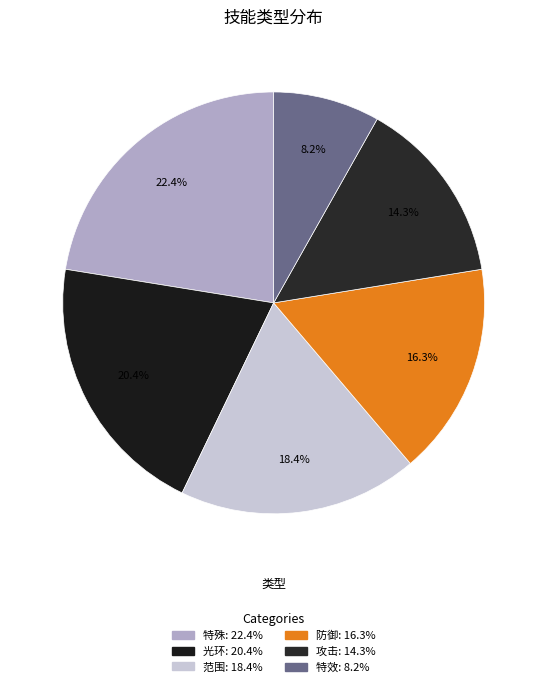

True or false: 光环 accounts for 20% of the total.

True